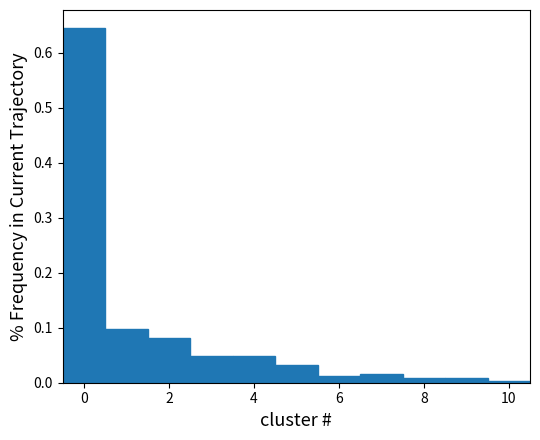

Over which range of the x-axis is the bar tallest?

-0.5 to 0.5